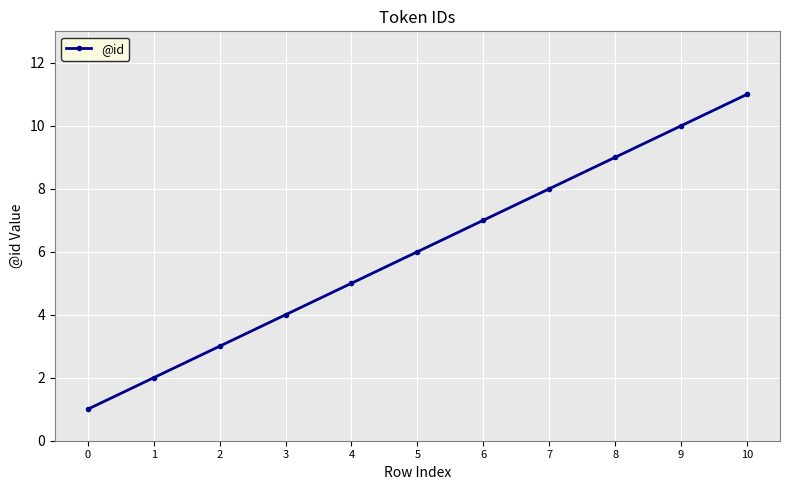

What is the change in value from 2 to 9?

+7